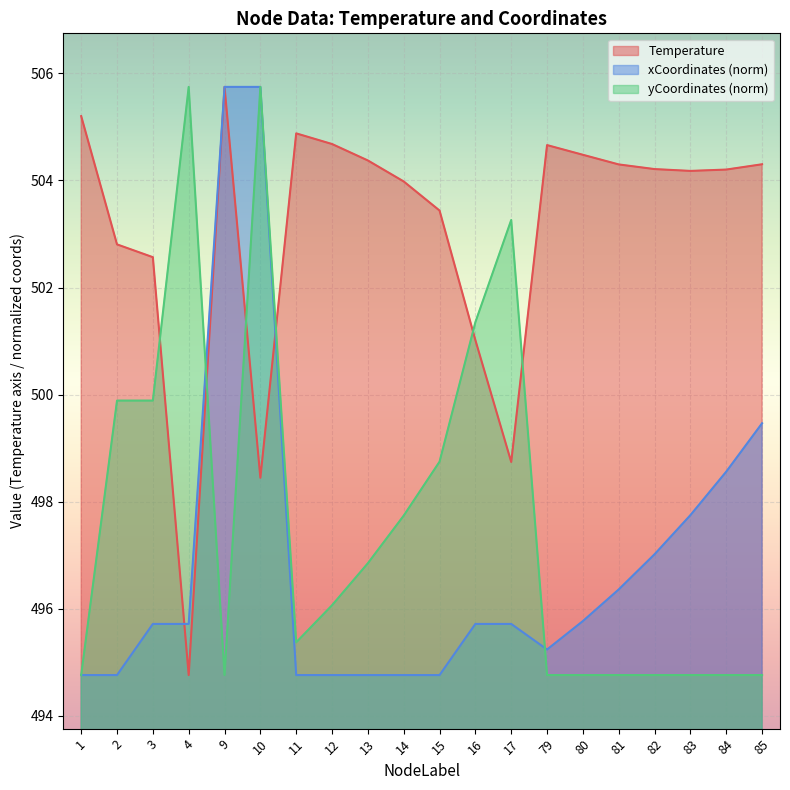

What is the value of the Temperature point at the 20th from the left?

504.3